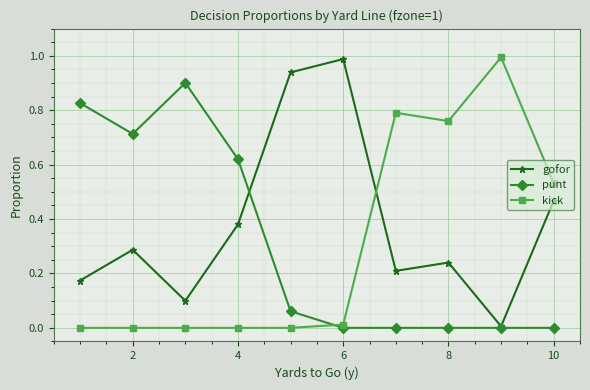

Which series has the largest total across all categories?

gofor